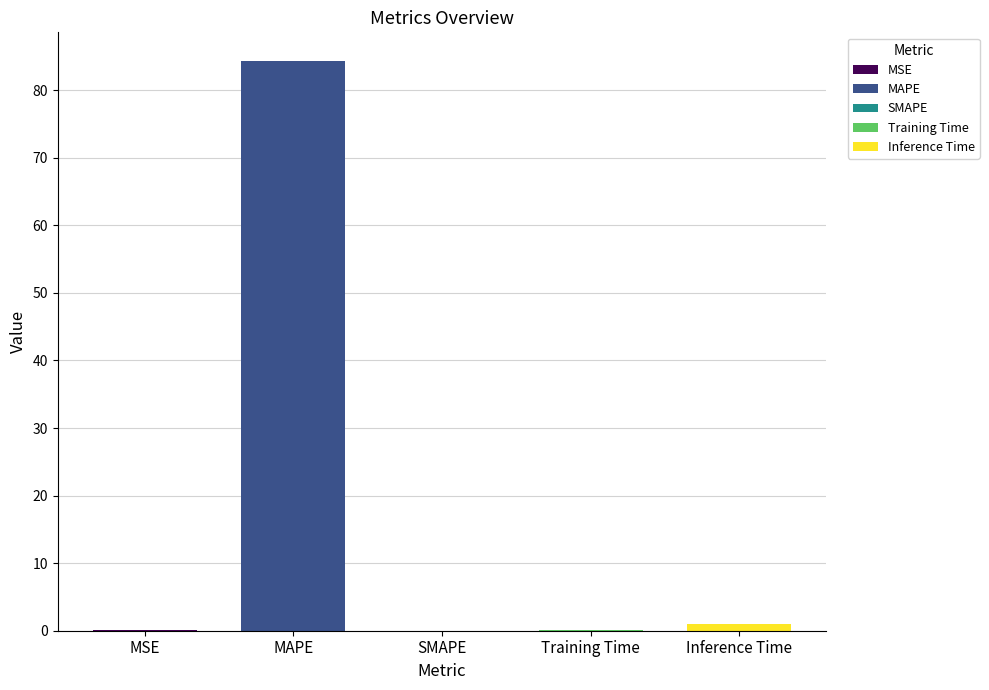

List the labels in order of value, largest first.

MAPE, Inference Time, MSE, Training Time, SMAPE